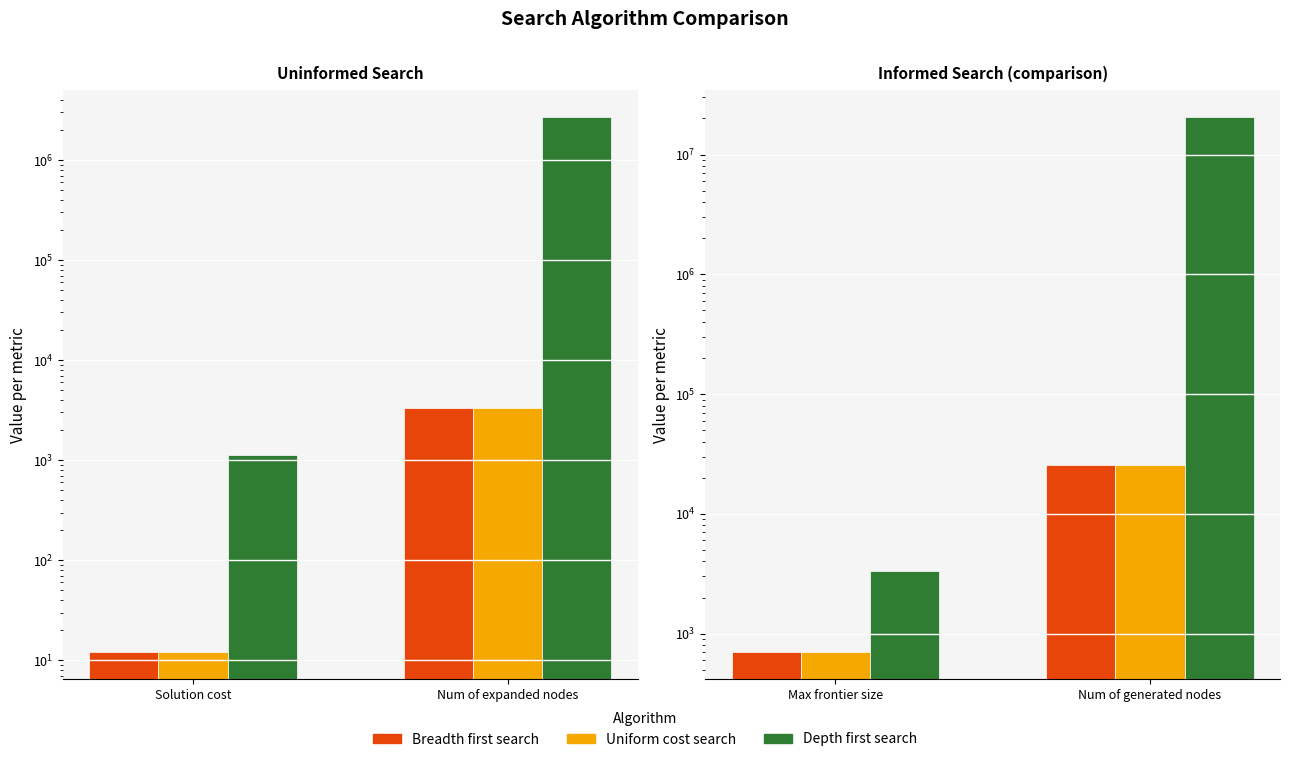

What are all the series names shown in the legend?

Breadth first search, Uniform cost search, Depth first search